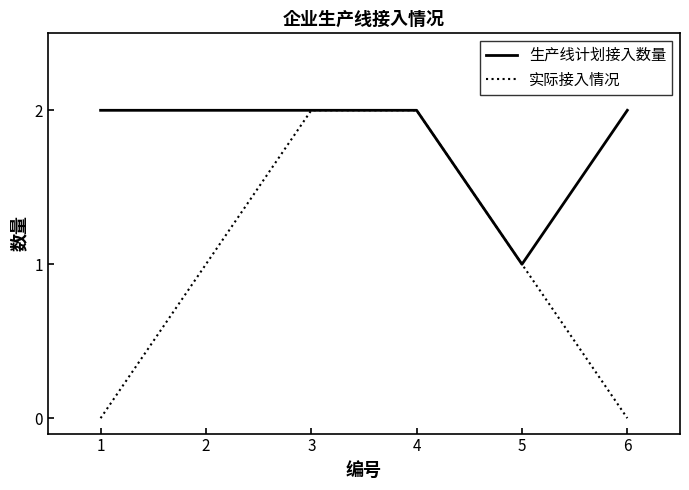

Between 1 and 4, which series saw the biggest shift?

实际接入情况